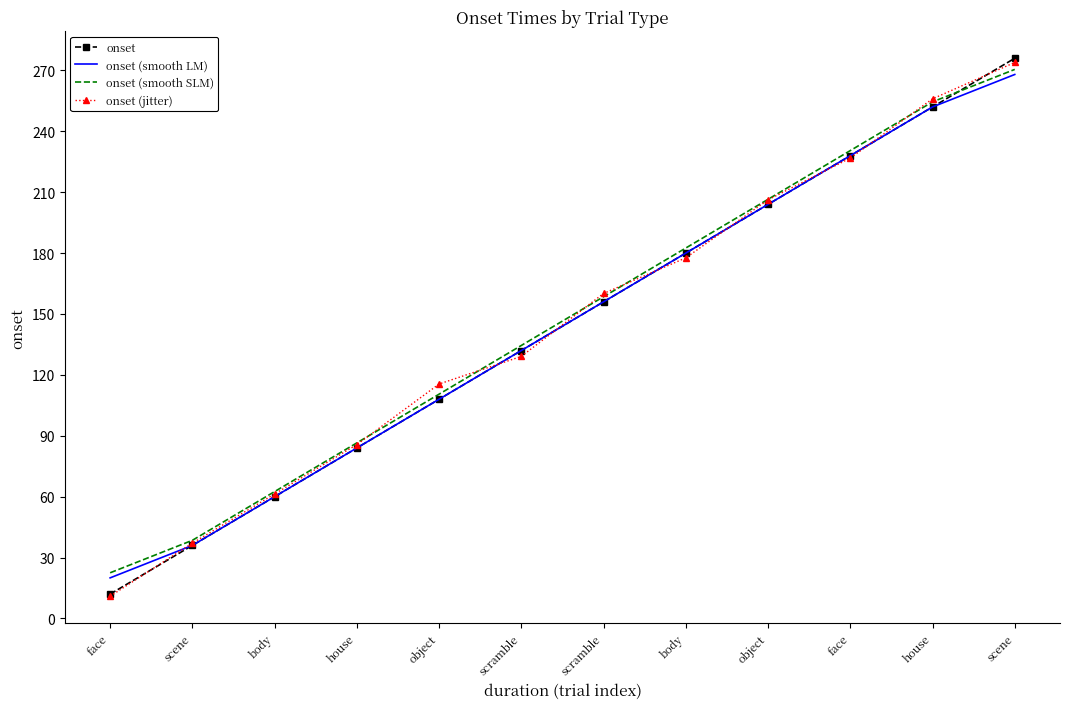

Which series has the largest total across all categories?

onset (smooth SLM)